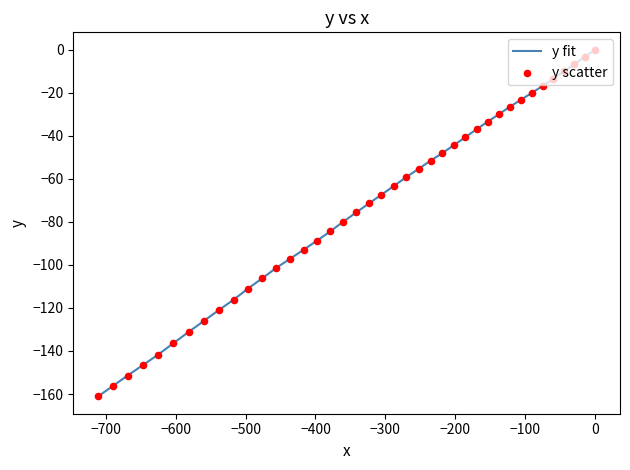

Which series contains the lowest Y value?

y fit